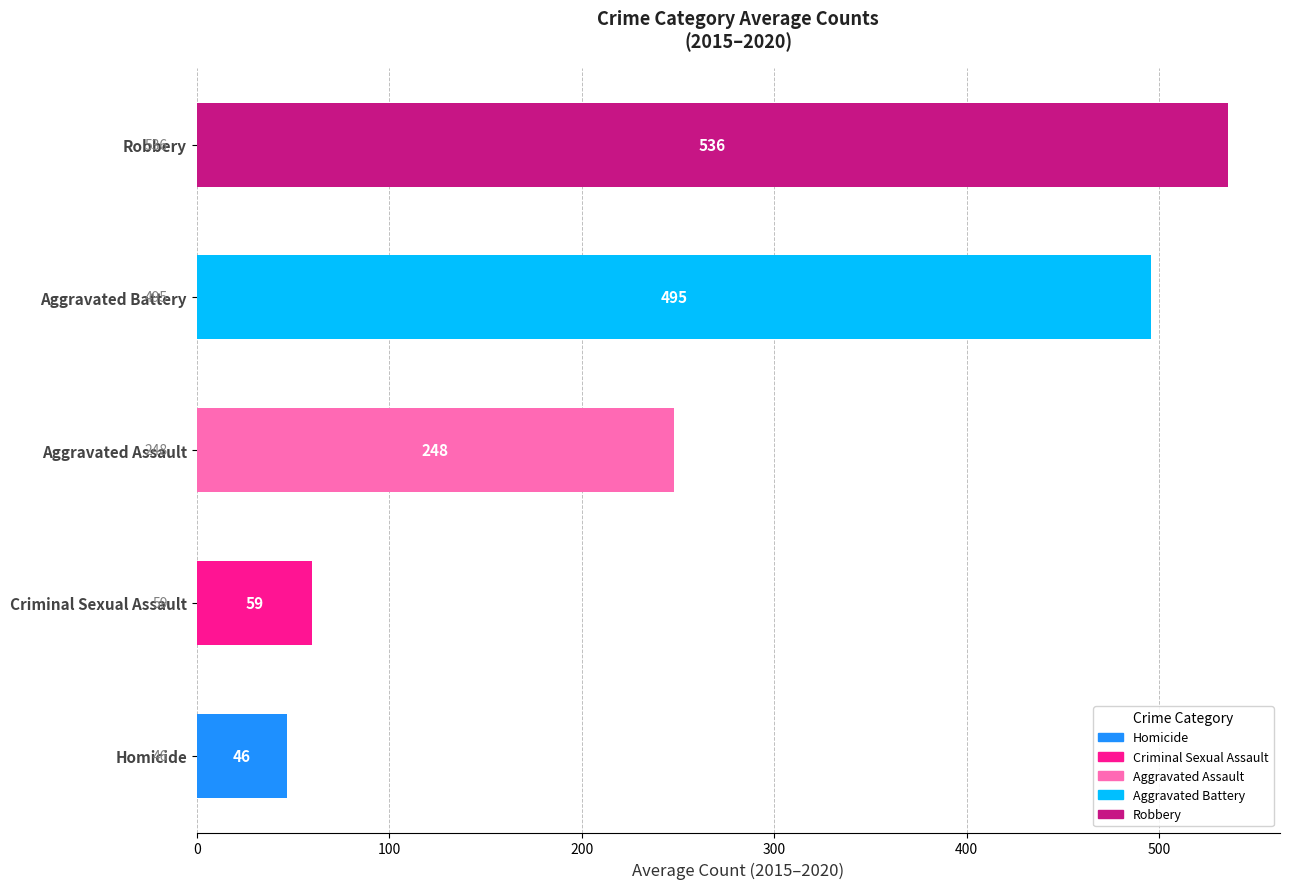

How many categories are shown in the chart?

5